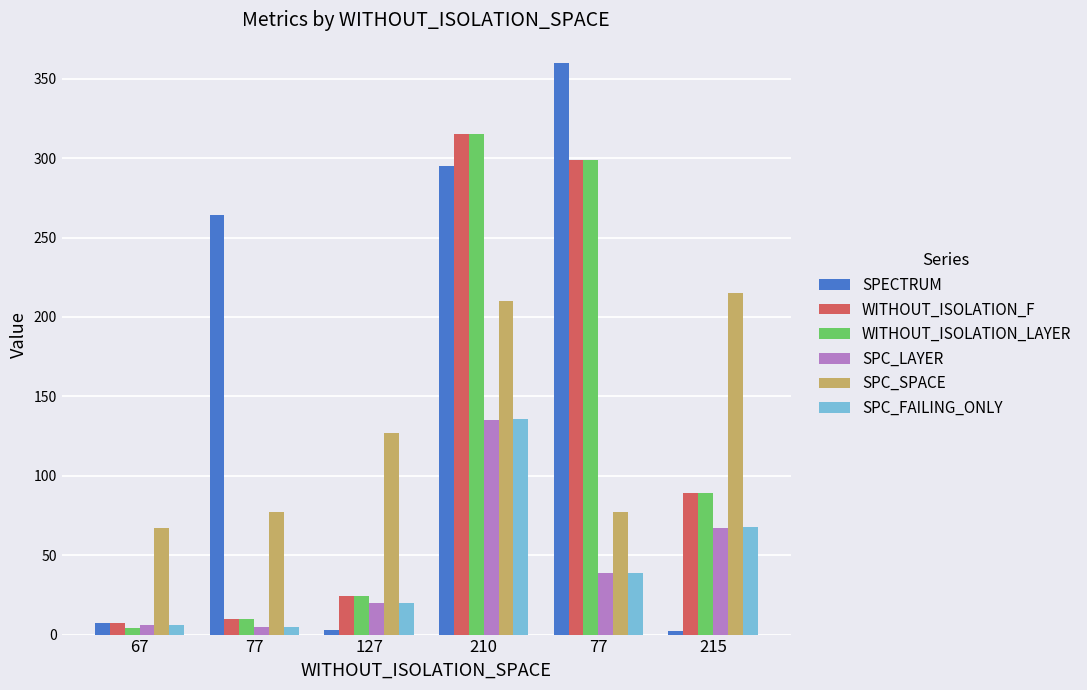

What are all the series names shown in the legend?

SPECTRUM, WITHOUT_ISOLATION_F, WITHOUT_ISOLATION_LAYER, SPC_LAYER, SPC_SPACE, SPC_FAILING_ONLY